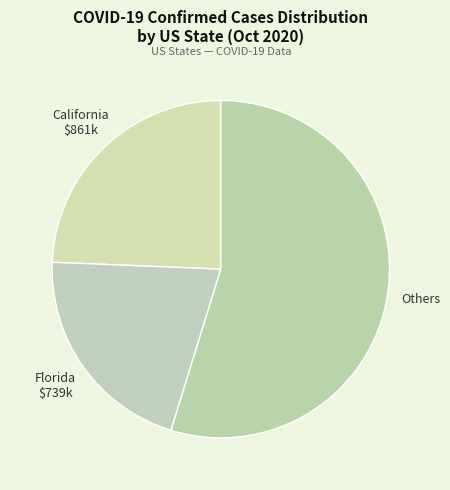

How many slices are in this pie chart?

3